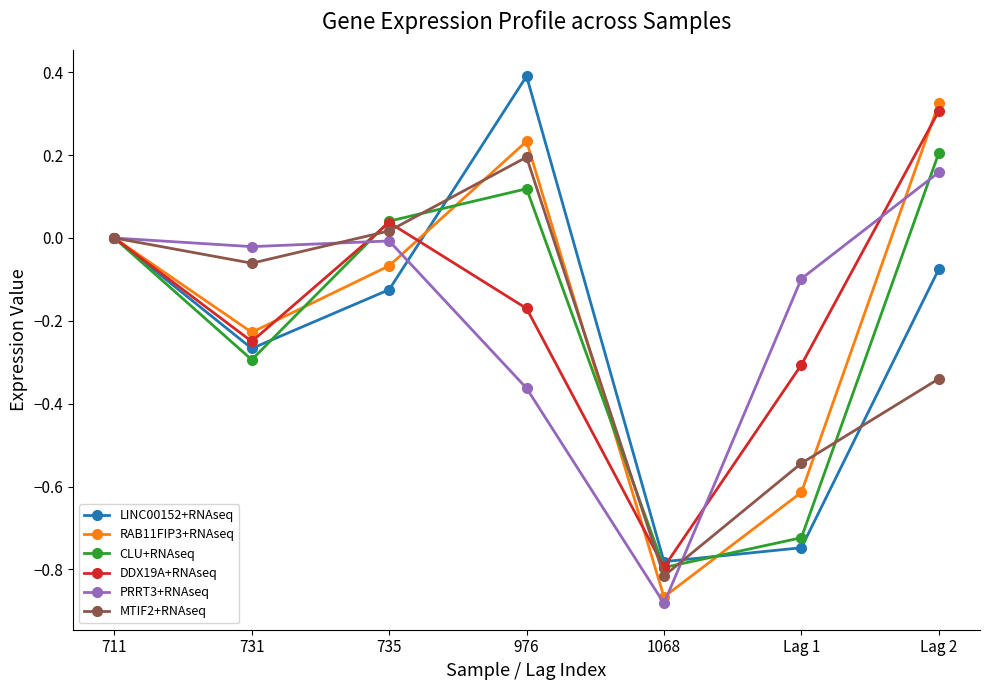

Which series has the largest range (max minus min)?

RAB11FIP3+RNAseq